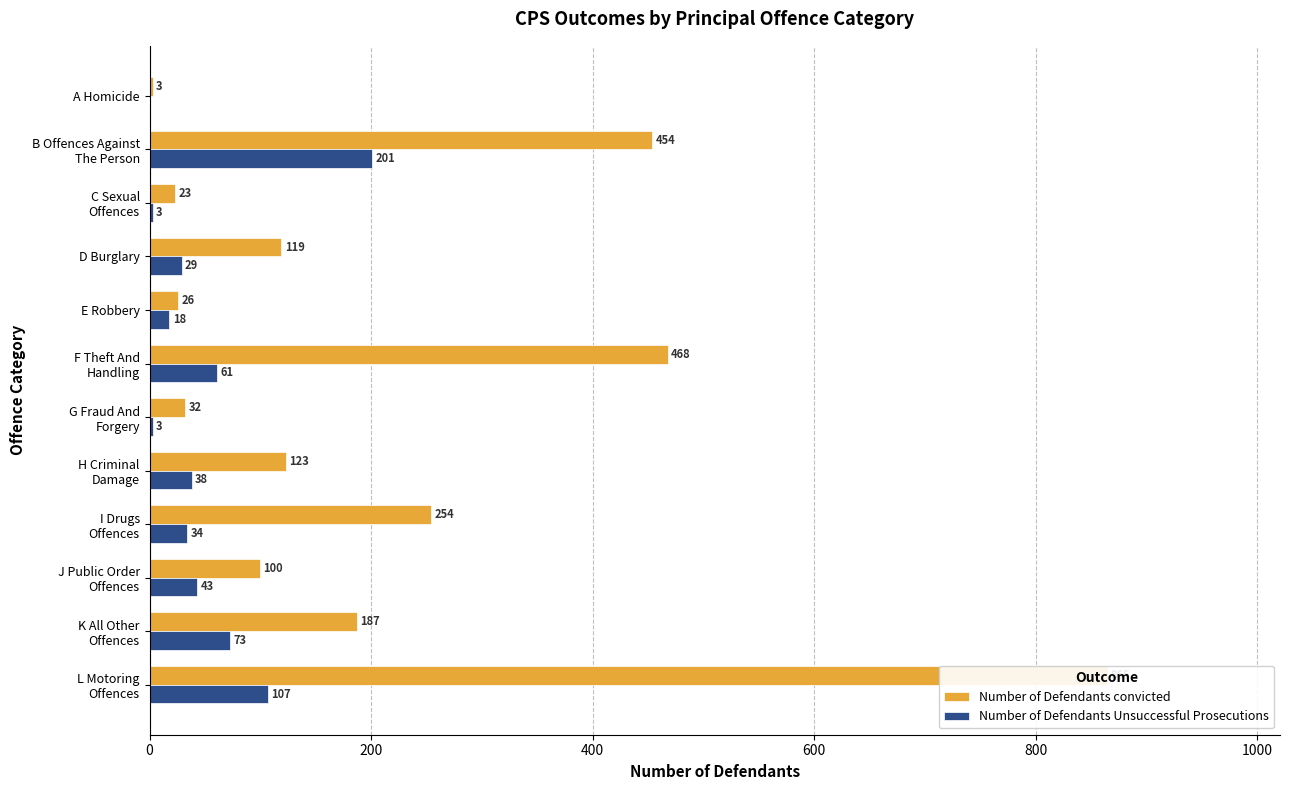

How many data points in Number of Defendants Unsuccessful Prosecutions are less than 38?

6